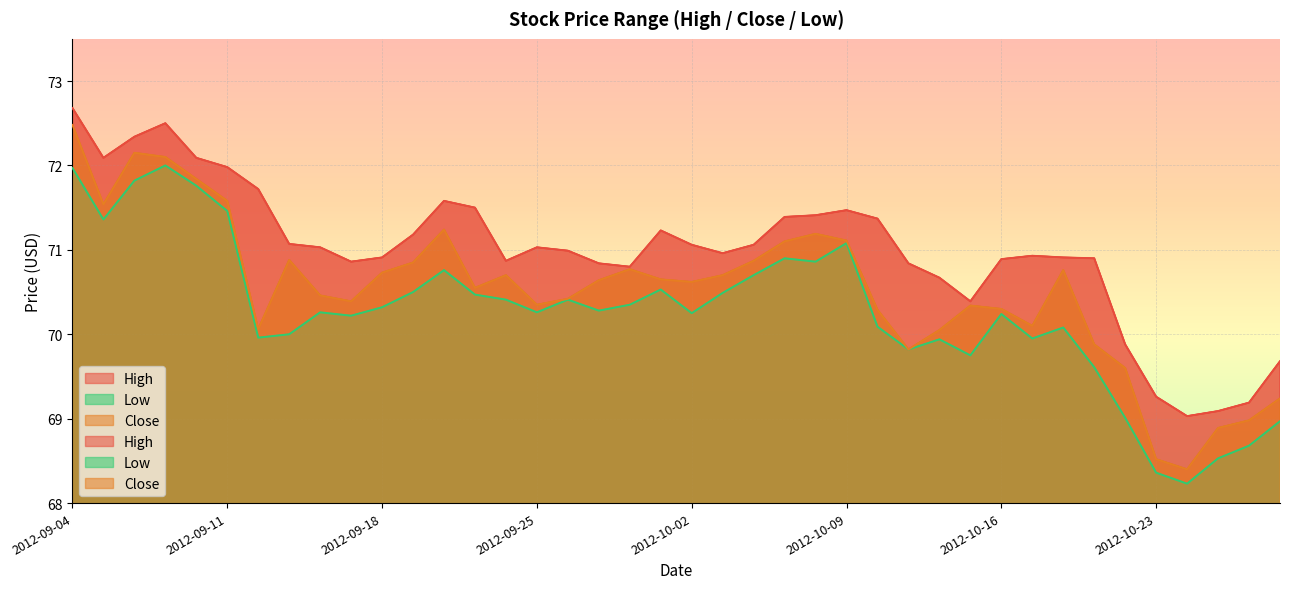

Is the value of Close at 2012-10-26 greater than the value of High at 2012-09-04?

No